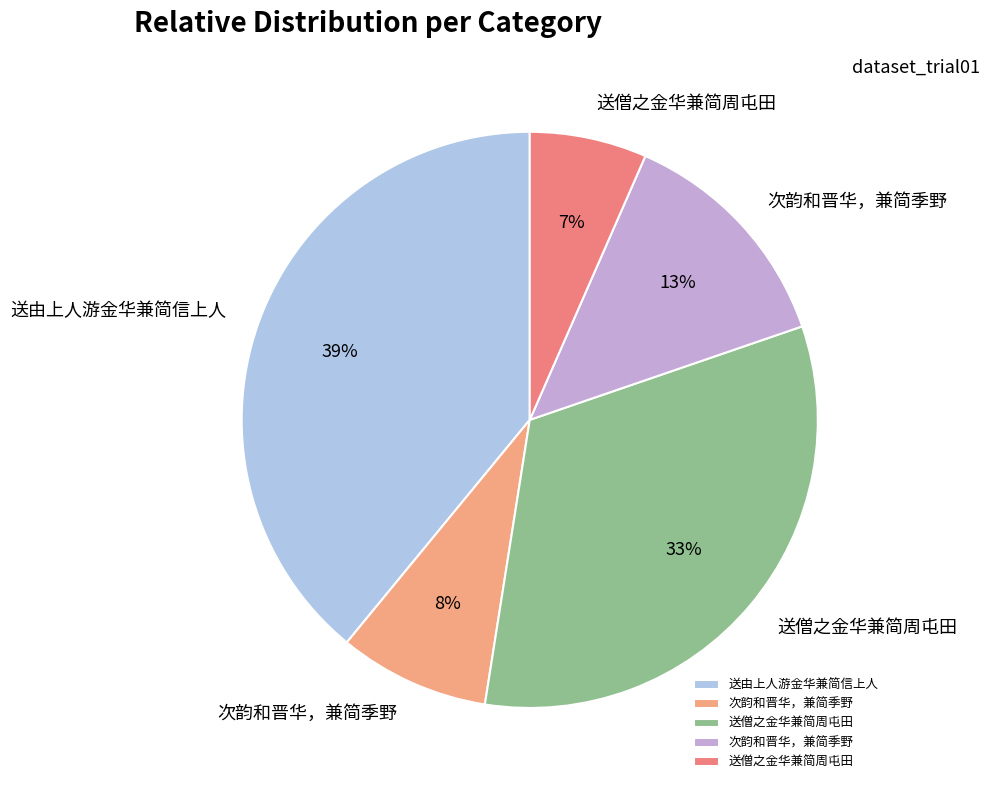

How many segments does this pie chart have?

5